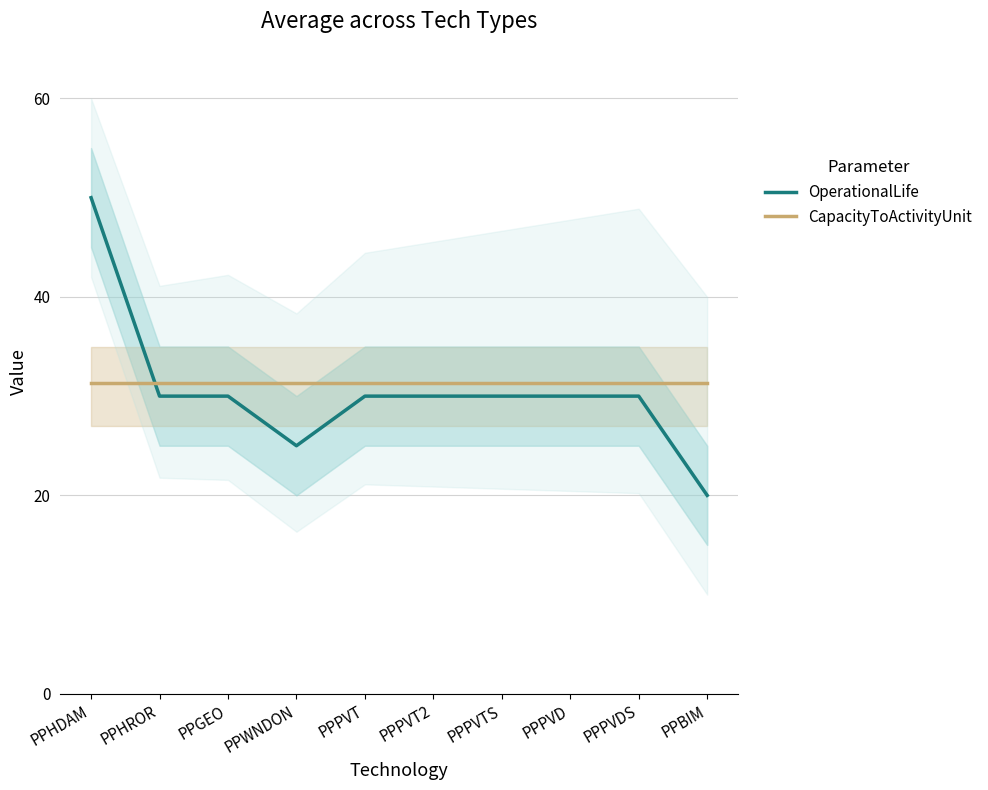

At which label does OperationalLife first exceed 30?

PPHDAM